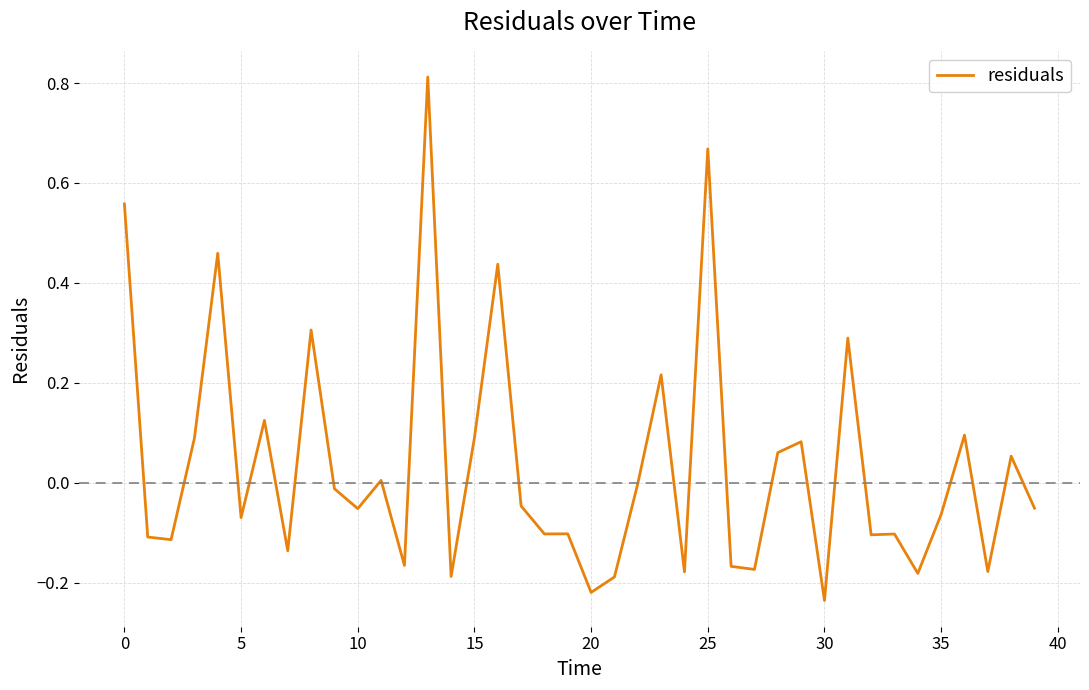

What is the difference between the maximum and minimum values?

1.0